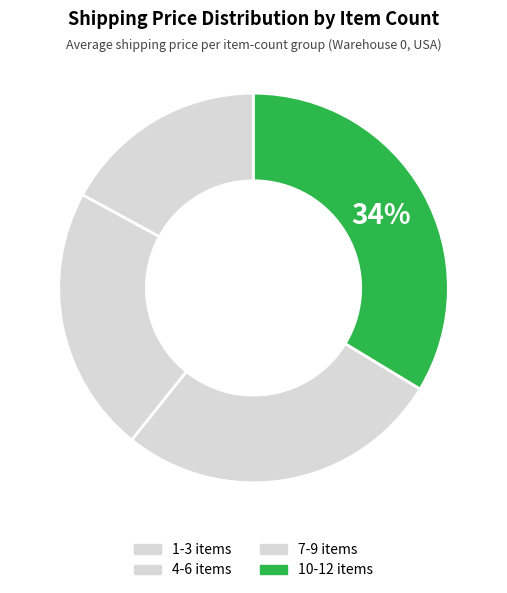

Count the number of slices in the pie.

4